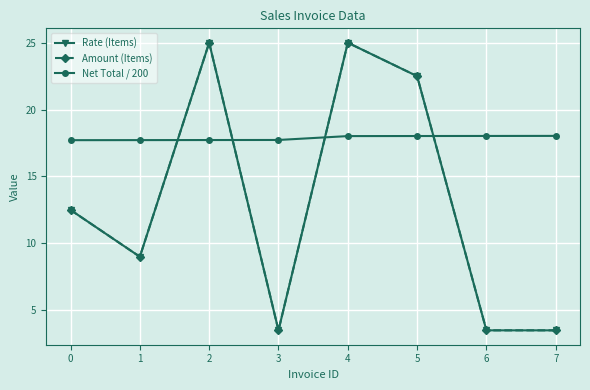

Rank the series at 6 from highest to lowest value.

Net Total / 200, Rate (Items), Amount (Items)